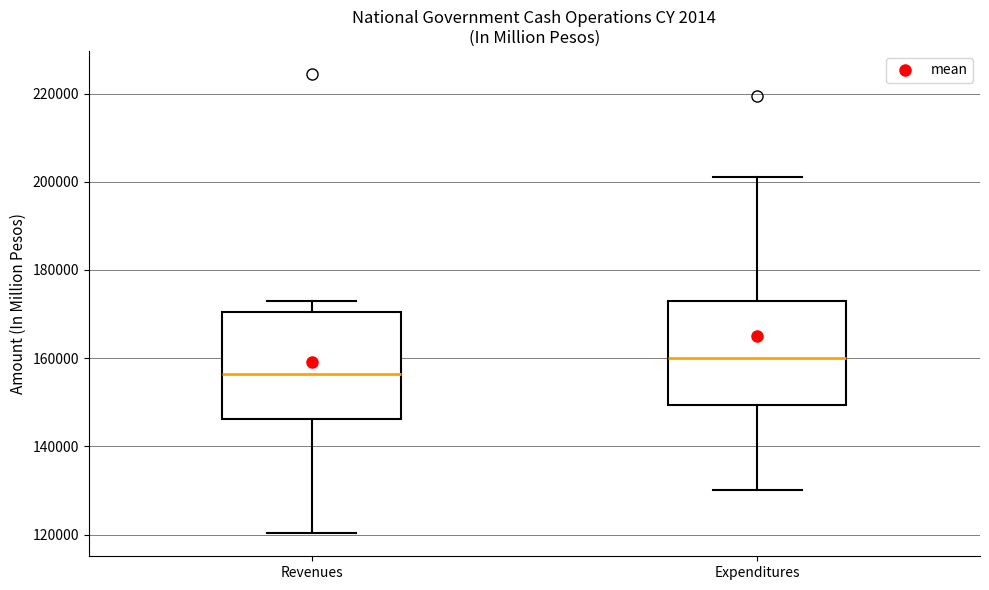

Where does the median line of the box for Revenues sit on the y-axis? The values are not printed on the chart, so give them approximately, as read against the axis.

156000